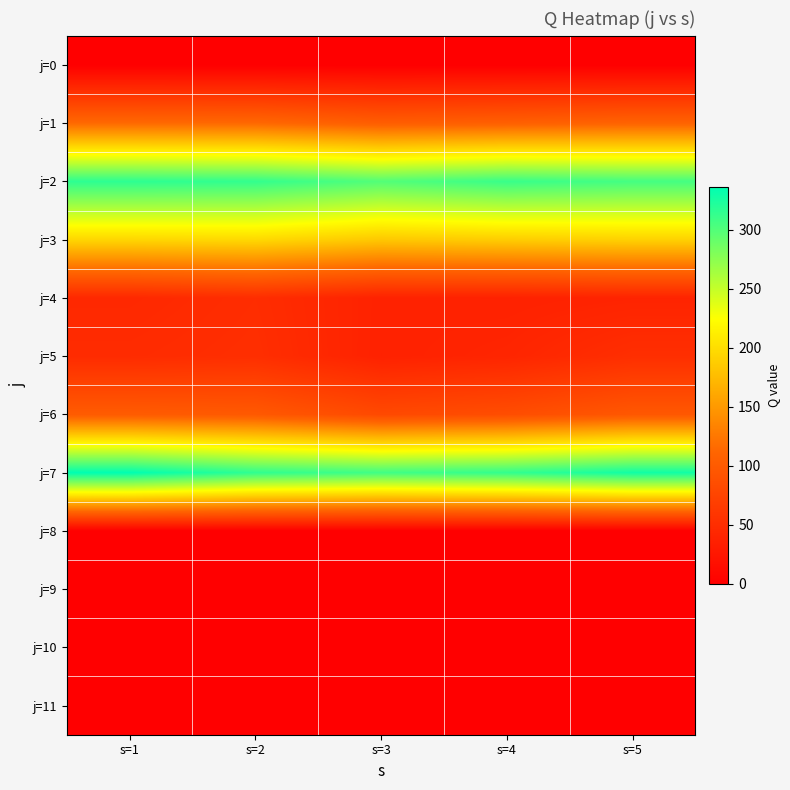

At which category is the sum across all series the highest?

s=1